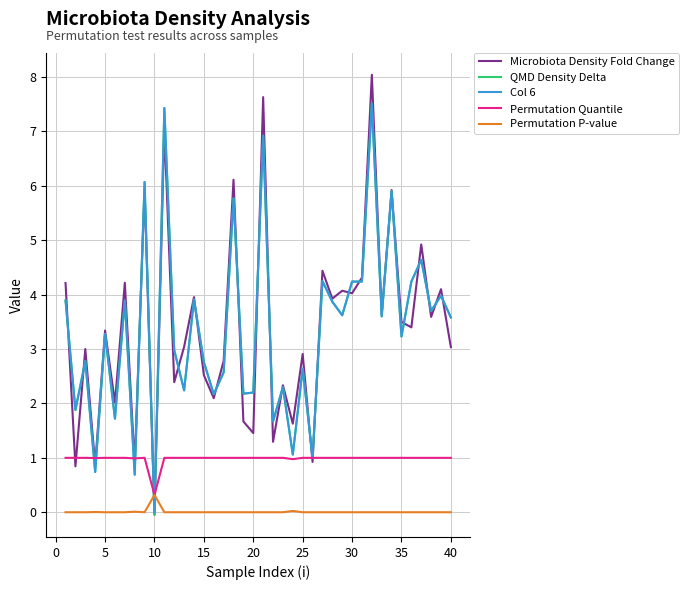

What is the maximum value shown in the chart?

8.0